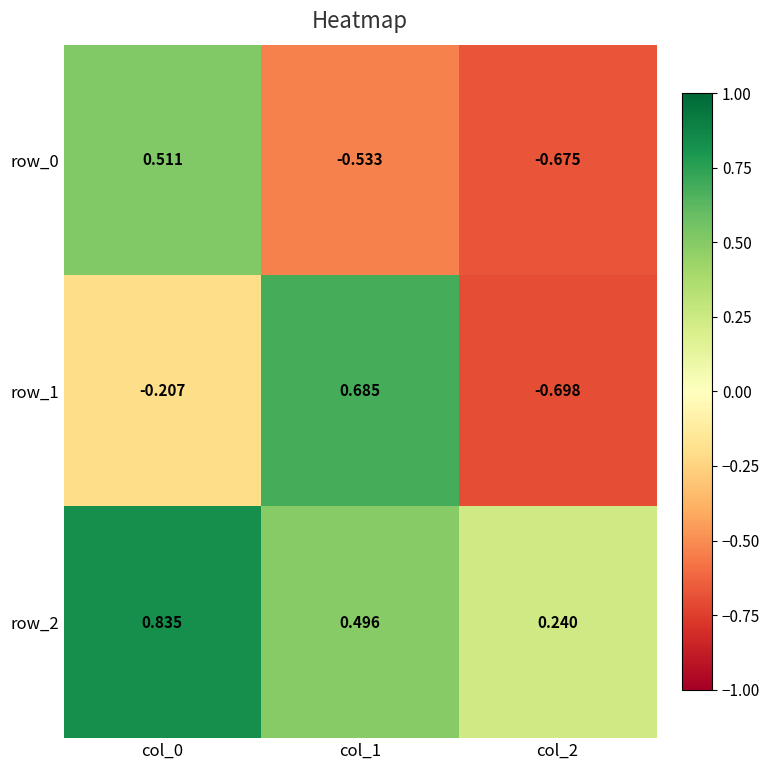

What is the difference between the highest and lowest values at col_0?

1.0